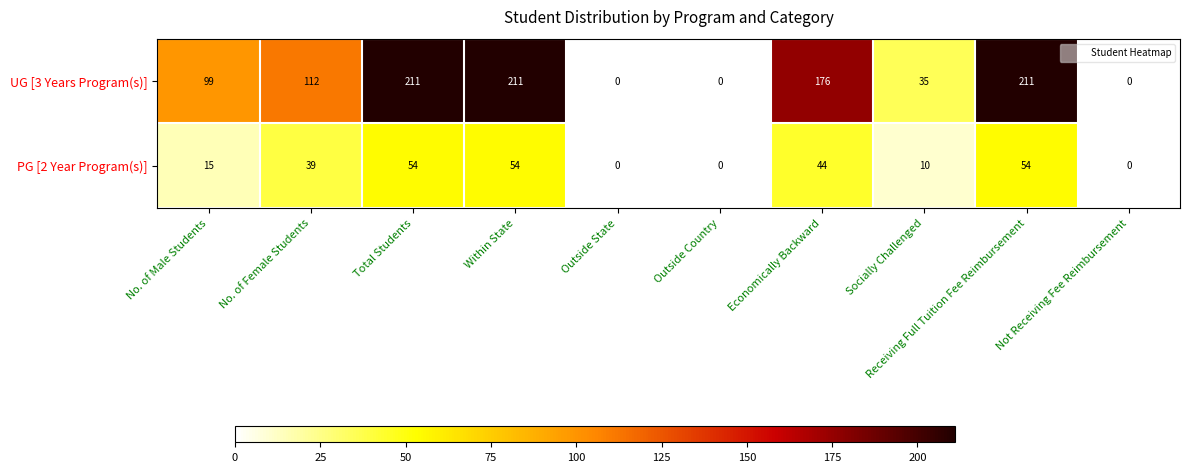

Is it true that UG [3 Years Program(s)] equals 25 at No. of Female Students?

False